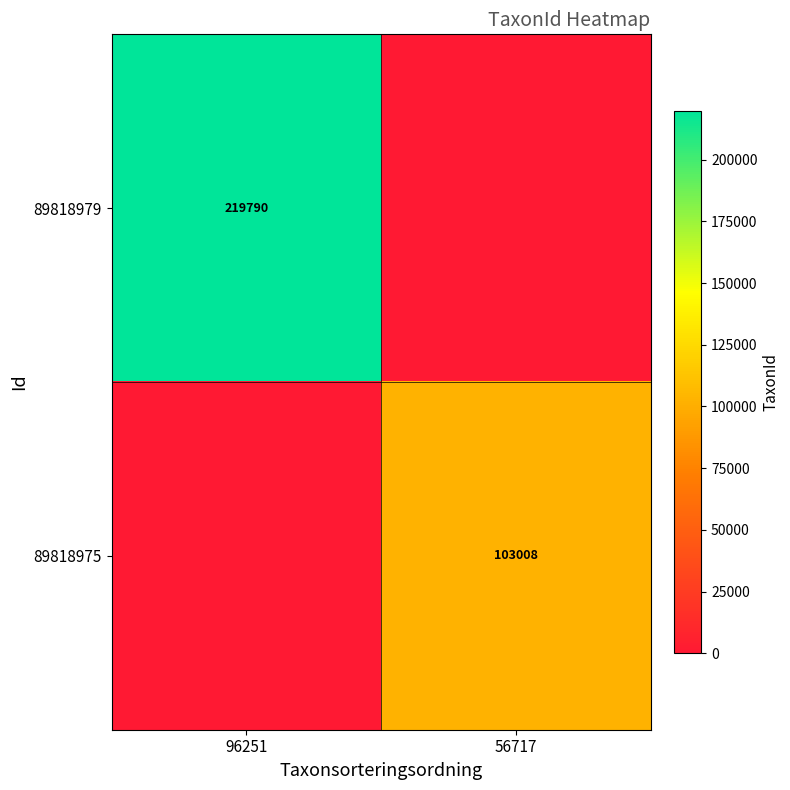

The 89818979 series shows 293349 at 96251. True or false?

False